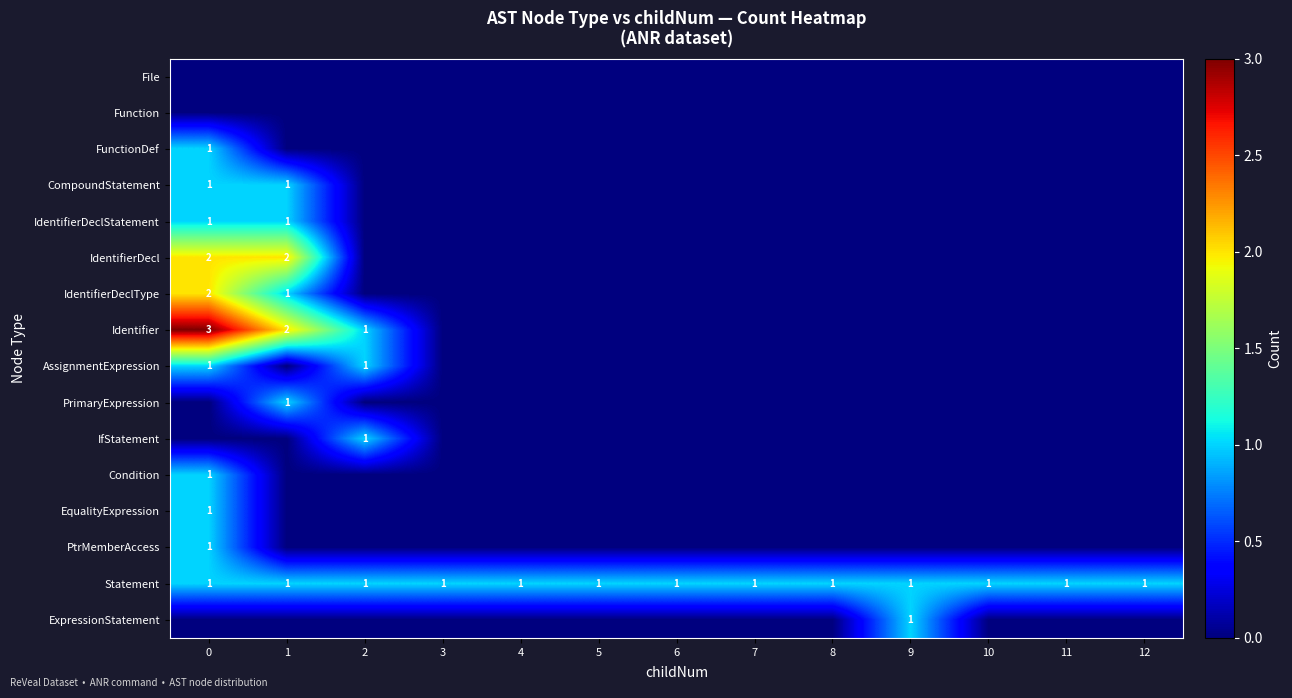

Is it true that Statement equals 1 at 2?

True